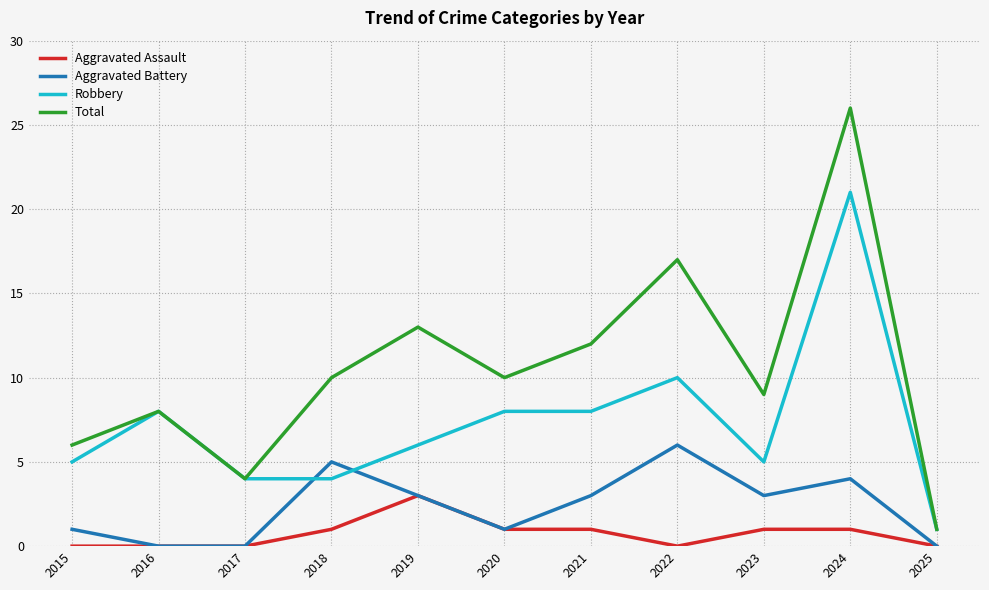

True or false: Aggravated Assault and Total intersect in this chart.

False